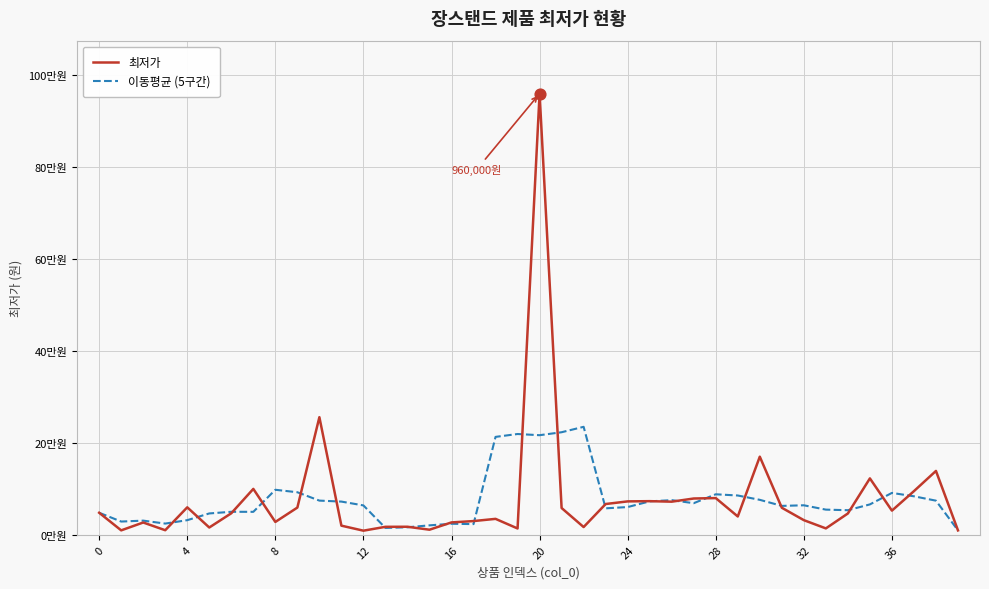

What are all the series names shown in the legend?

최저가, 이동평균 (5구간)